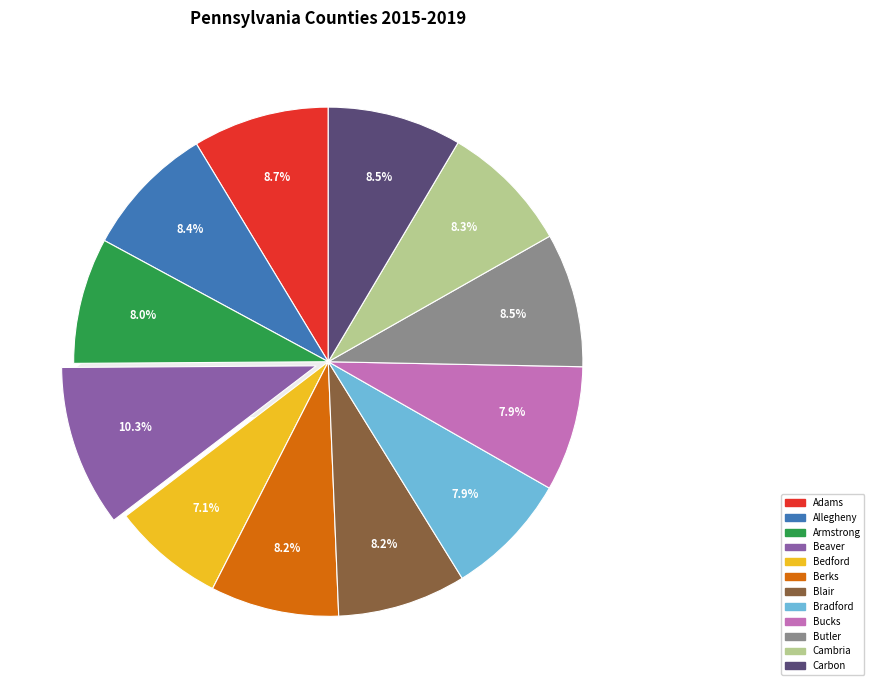

Does any single category account for the majority?

No